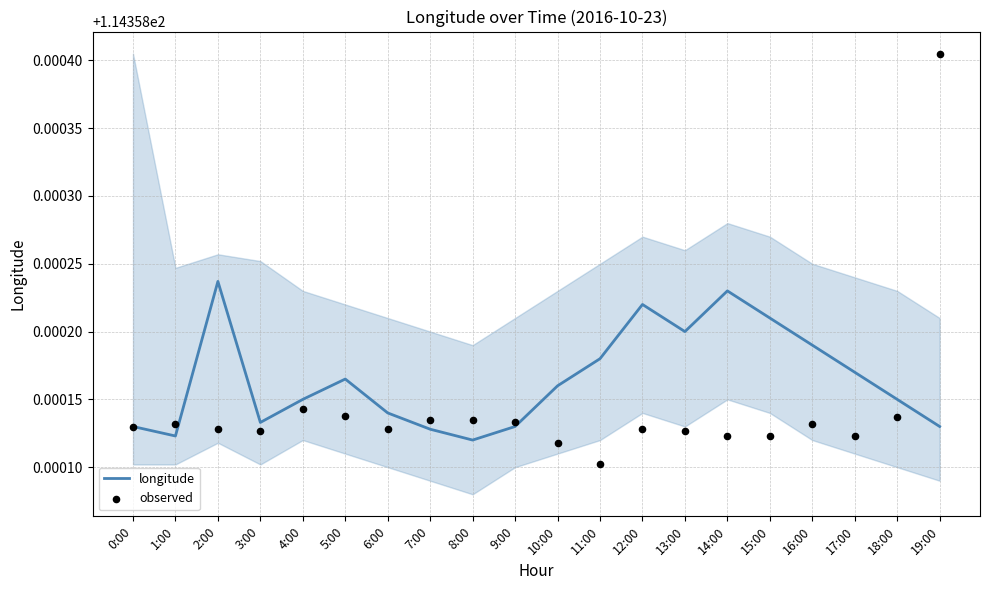

Is the value of observed at 16:00 greater than the value of longitude at 18:00?

No